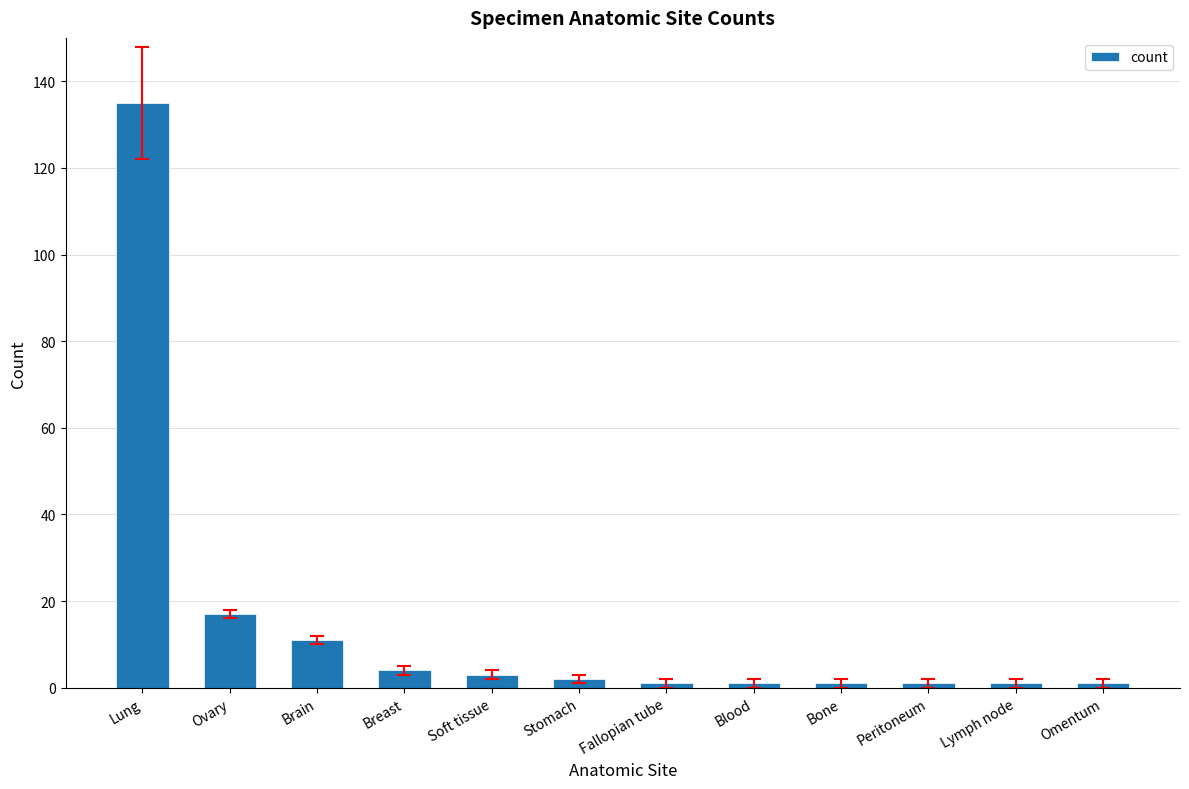

Reading left to right, what are all the values shown in this chart?

135	17	11	4	3	2	1	1	1	1	1	1